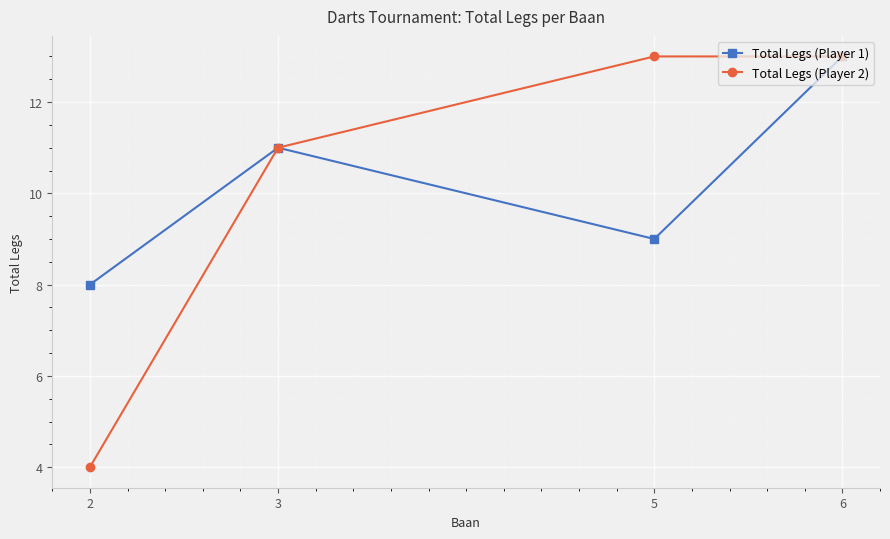

Reading left to right, extract all data points from this chart.

Total Legs (Player 1): 2=8	3=11	5=9	6=13
Total Legs (Player 2): 2=4	3=11	5=13	6=13